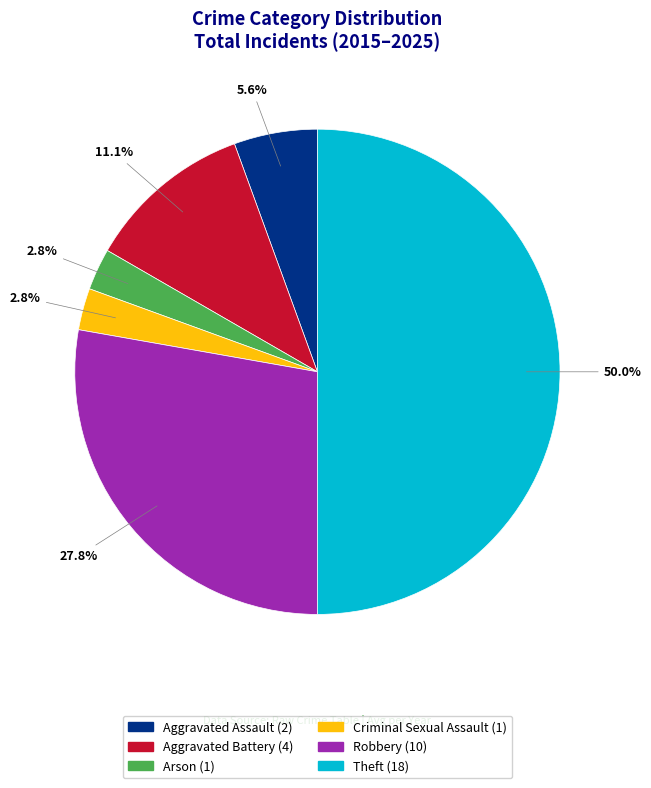

What is the total percentage of Criminal Sexual Assault and Robbery?

30.6%